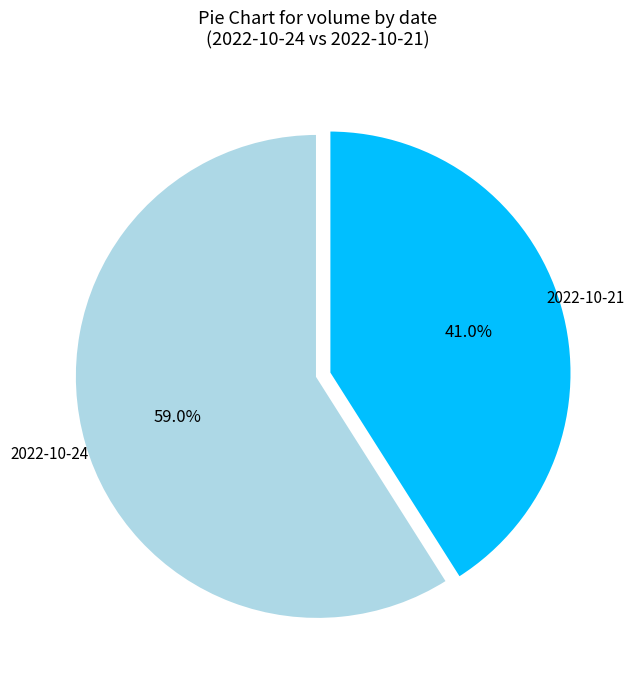

Is there a majority slice in this chart?

Yes